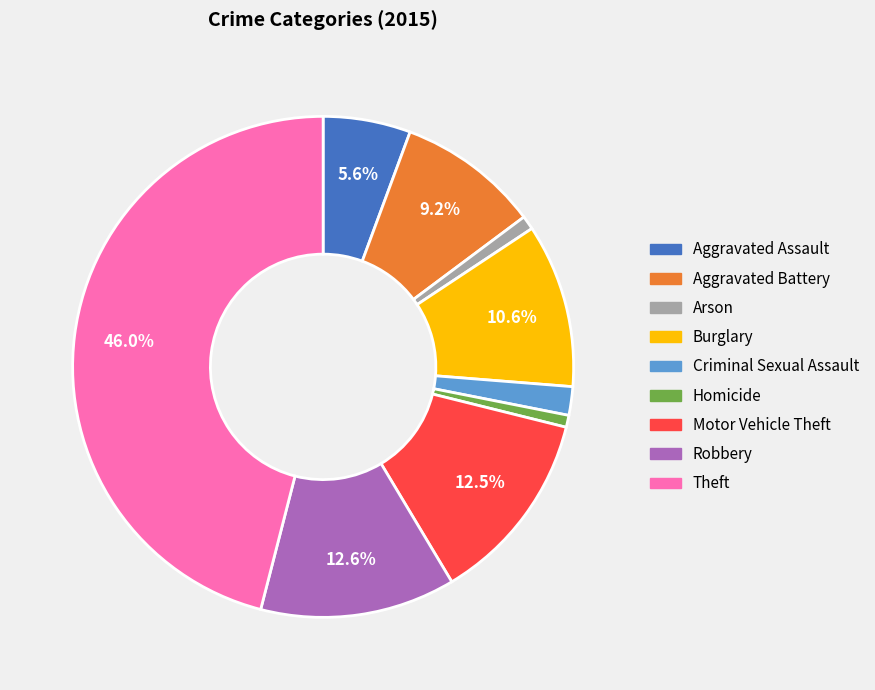

How many slices are in this pie chart?

9